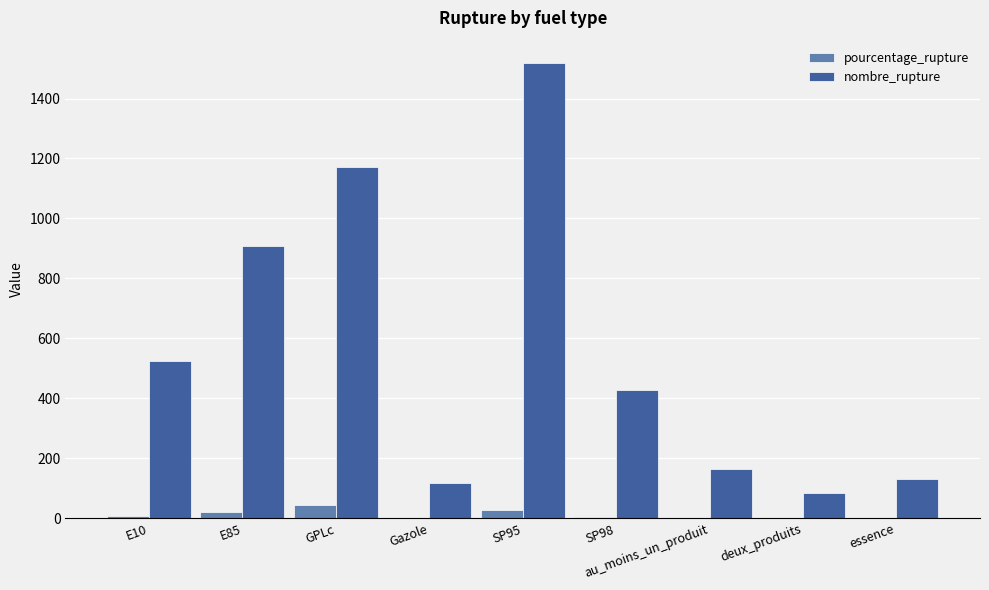

What is the sum of all pourcentage_rupture values?

113.0